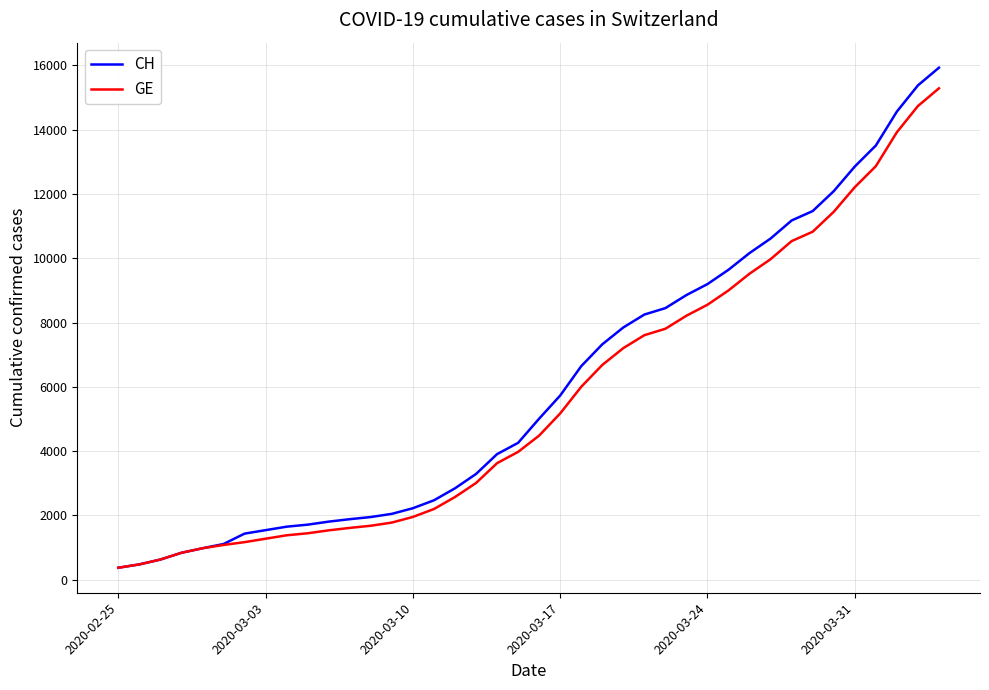

What is the minimum value for GE?

375